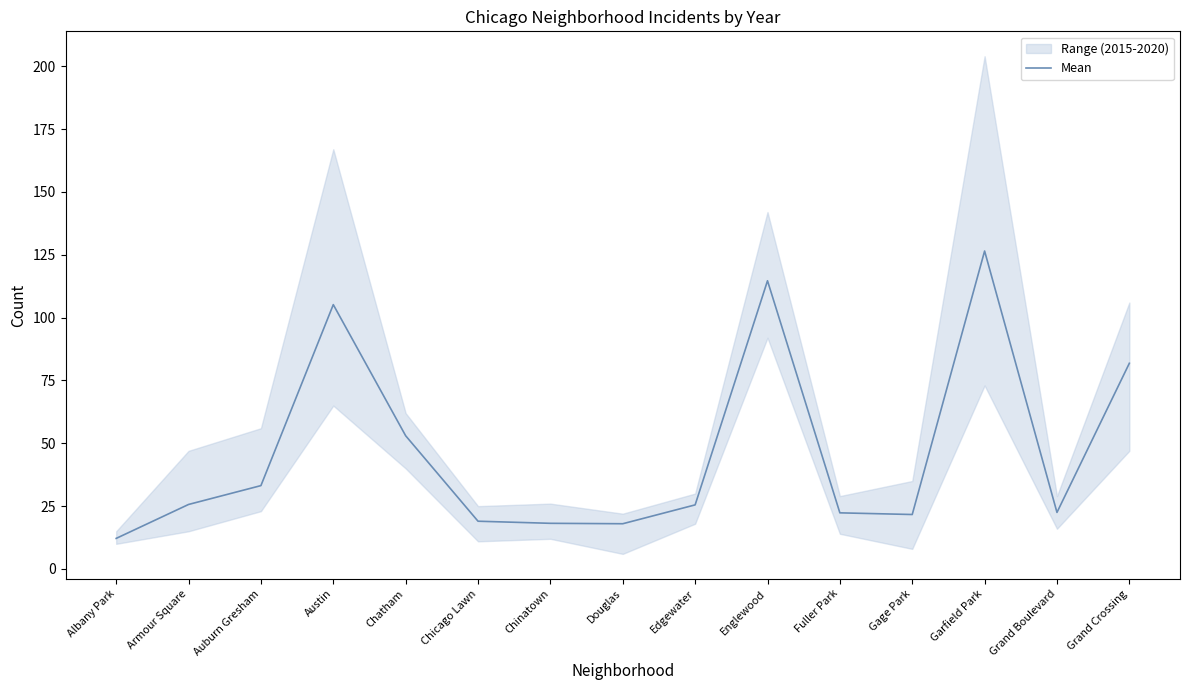

What is the value of the 10th point from the left?

114.7